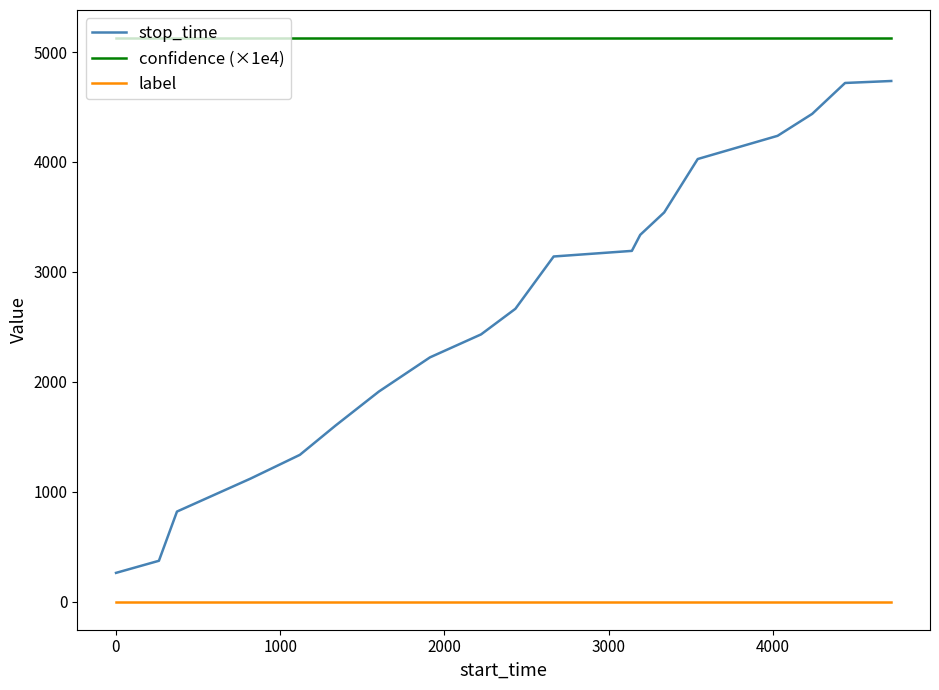

What is the highest value of the confidence (×1e4) series?

5126.7